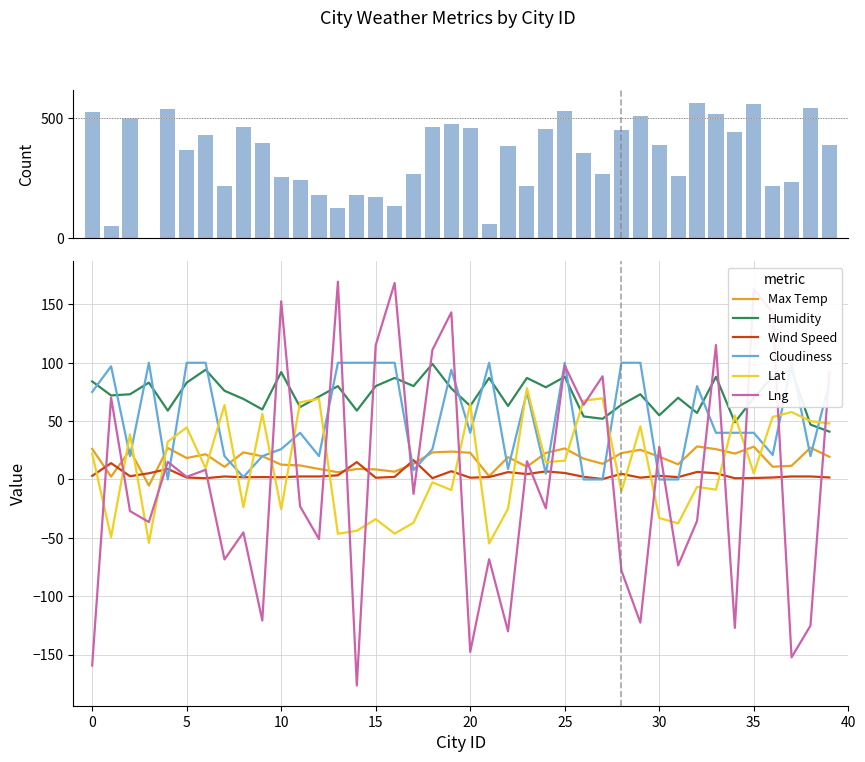

Which series has the largest total across all categories?

Humidity